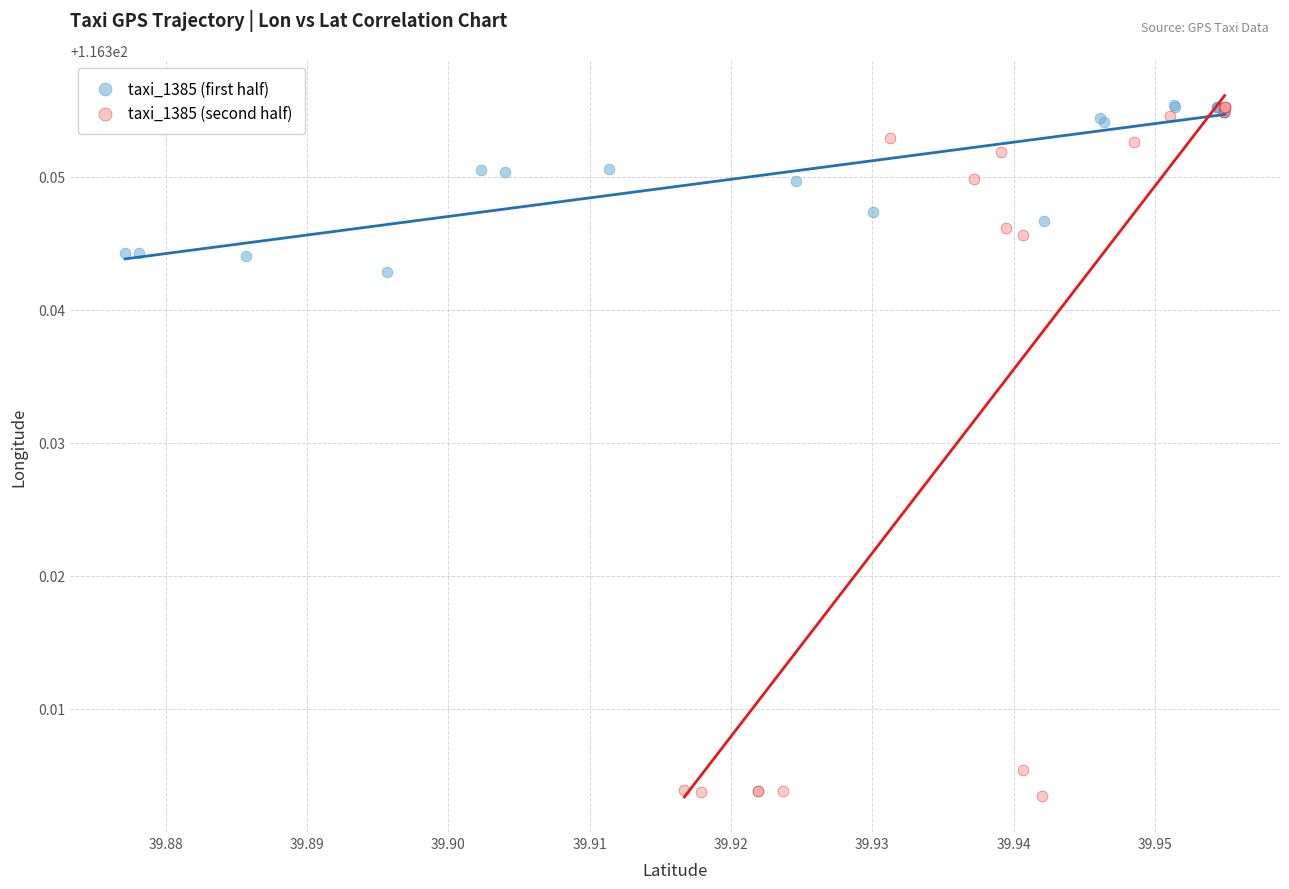

Which series reaches the minimum Y coordinate?

taxi_1385 (second half)